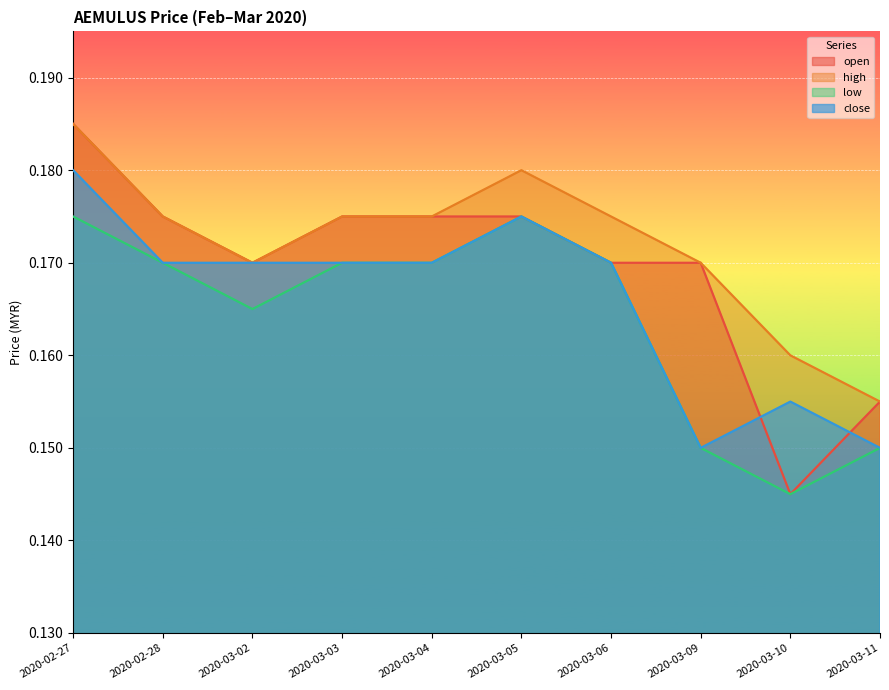

What is the total value across all series at 2020-03-05?

0.7